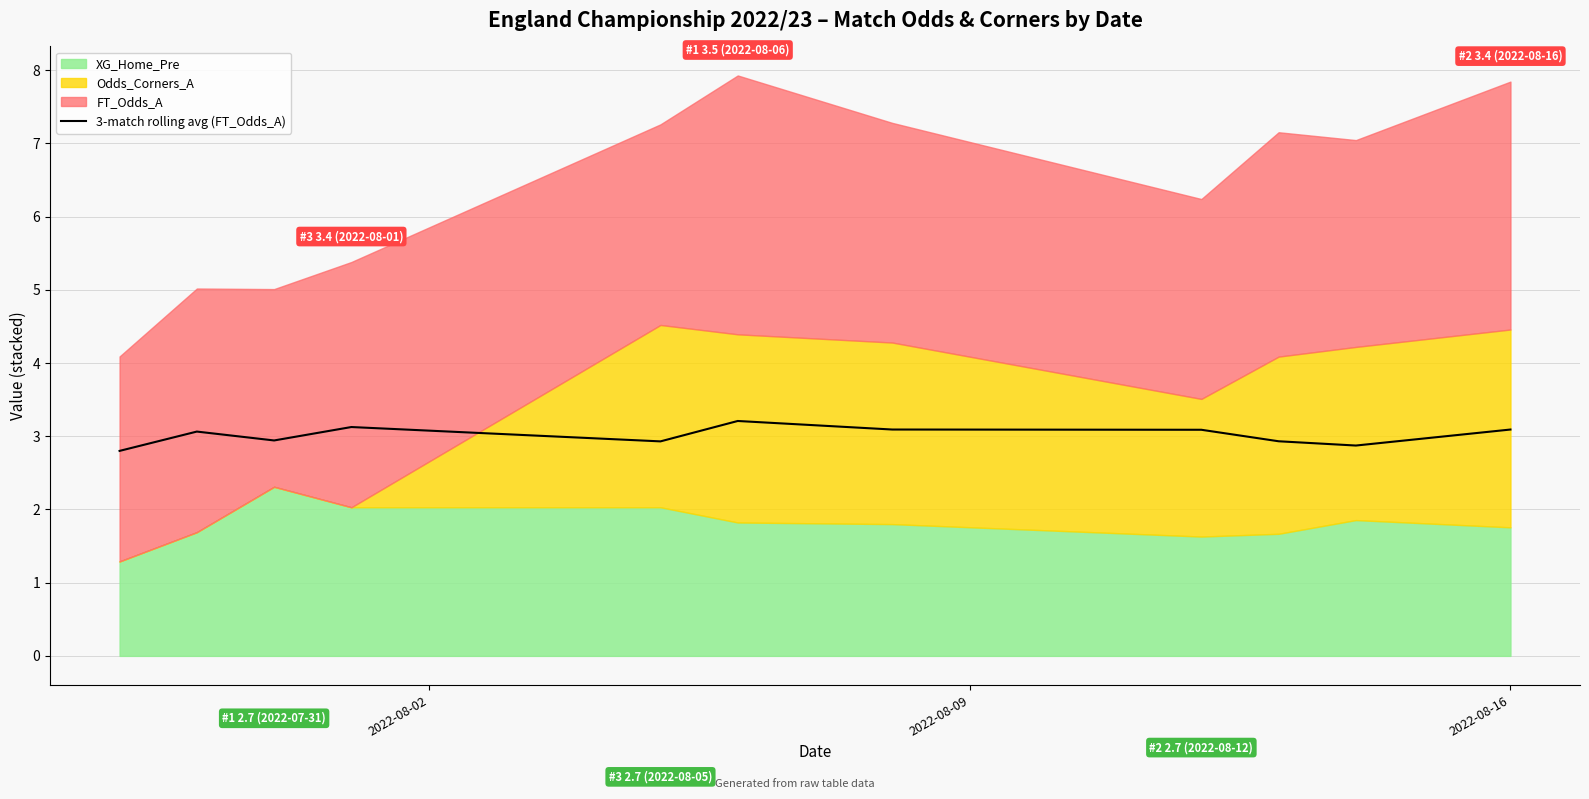

How many data points does each series have?

11